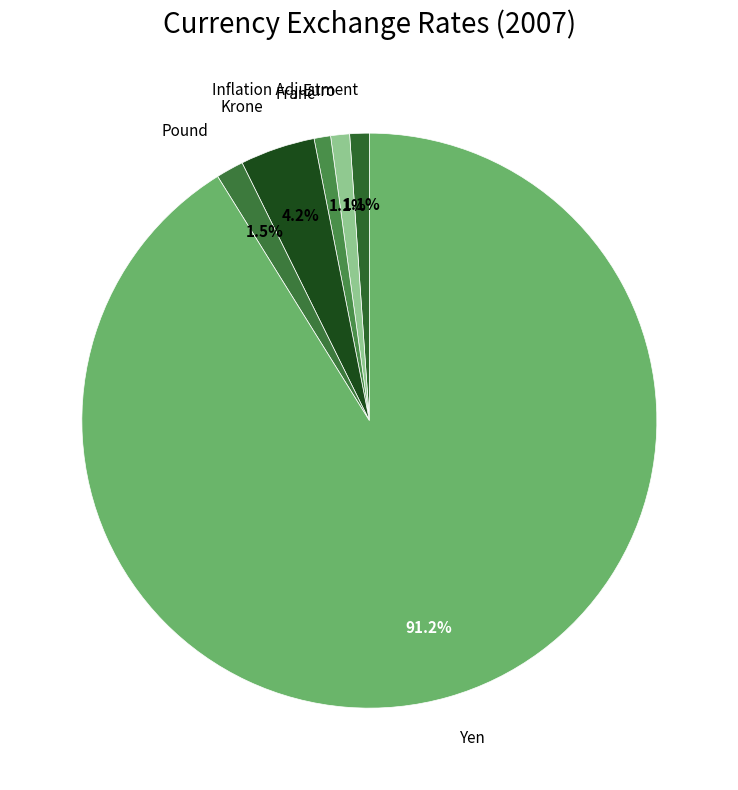

Rank the categories by value from highest to lowest.

Yen, Krone, Pound, Inflation Adjustment, Euro, Franc